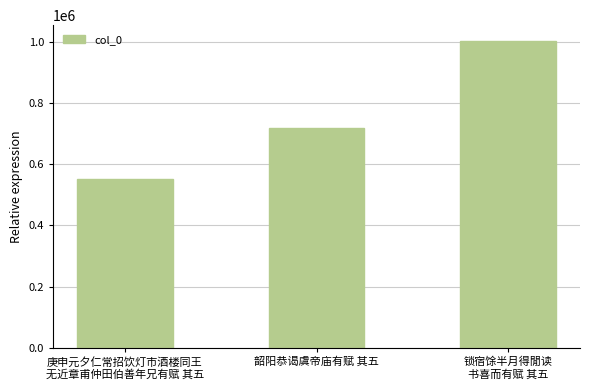

How many values are below 716824?

1